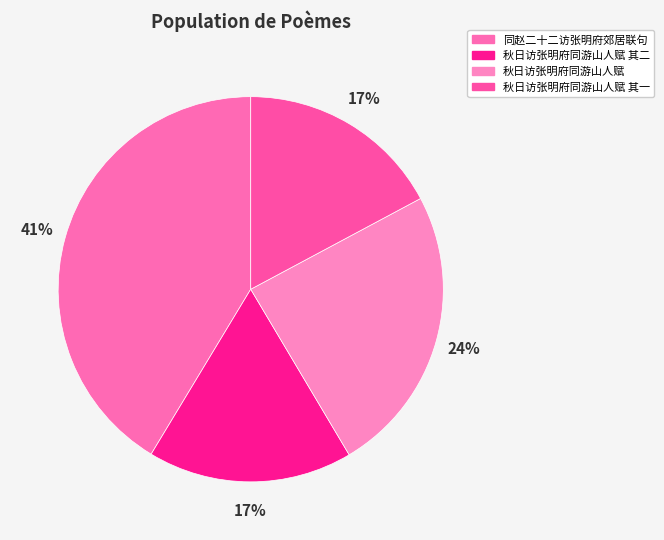

How many segments does this pie chart have?

4